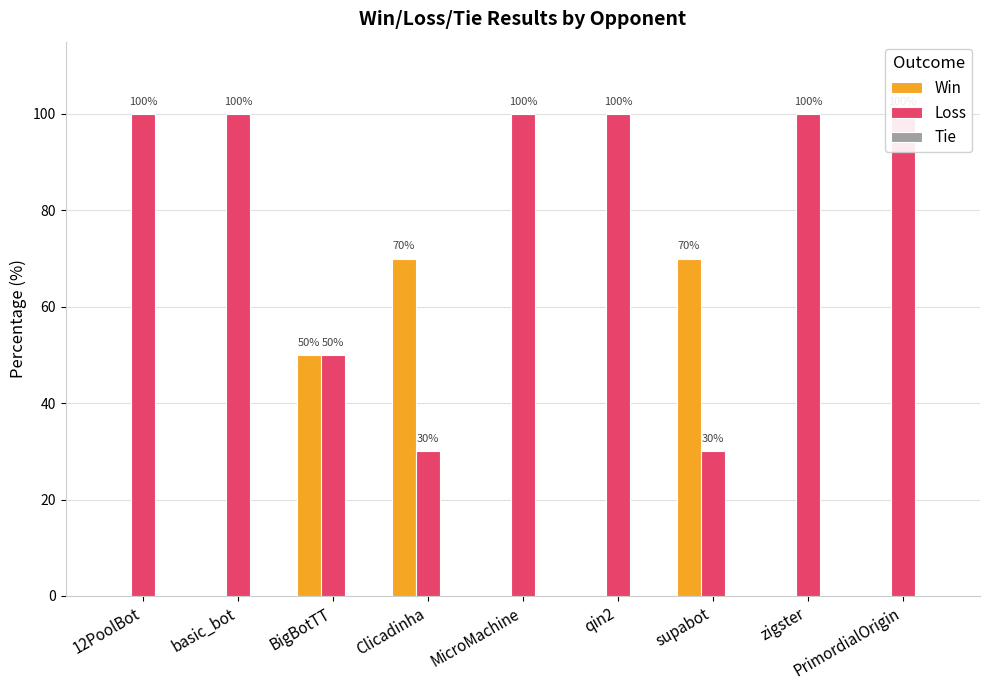

Which series has the largest total across all categories?

Loss